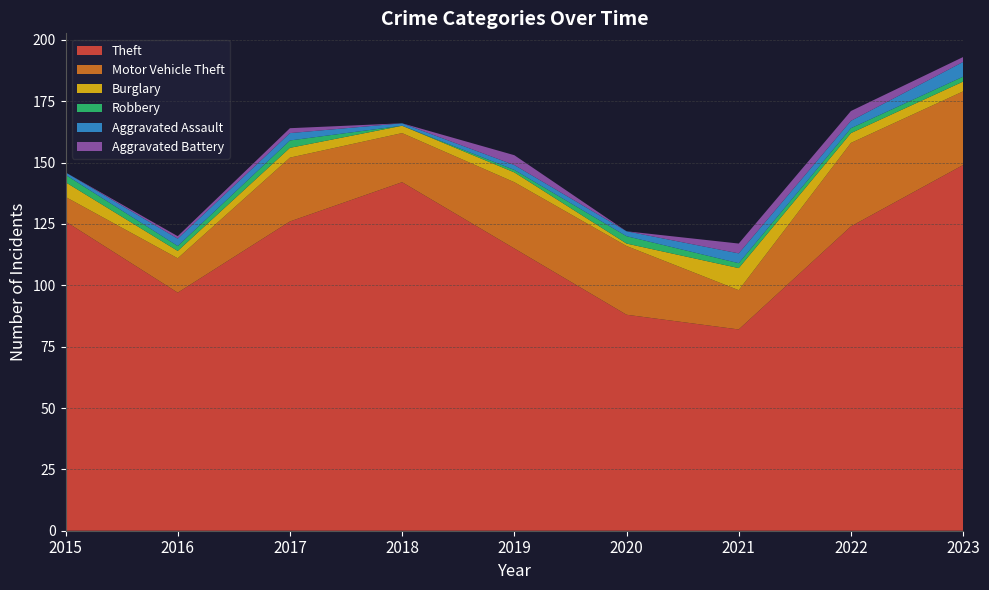

Reading left to right, transcribe all the data shown in this chart.

Theft: 126	97	126	142	115	88	82	124	149
Motor Vehicle Theft: 10	14	26	20	27	28	16	34	30
Burglary: 6	3	4	3	4	1	9	4	4
Robbery: 3	2	3	0	1	3	2	2	2
Aggravated Assault: 1	3	3	1	2	2	4	3	6
Aggravated Battery: 0	1	2	0	4	0	4	4	2